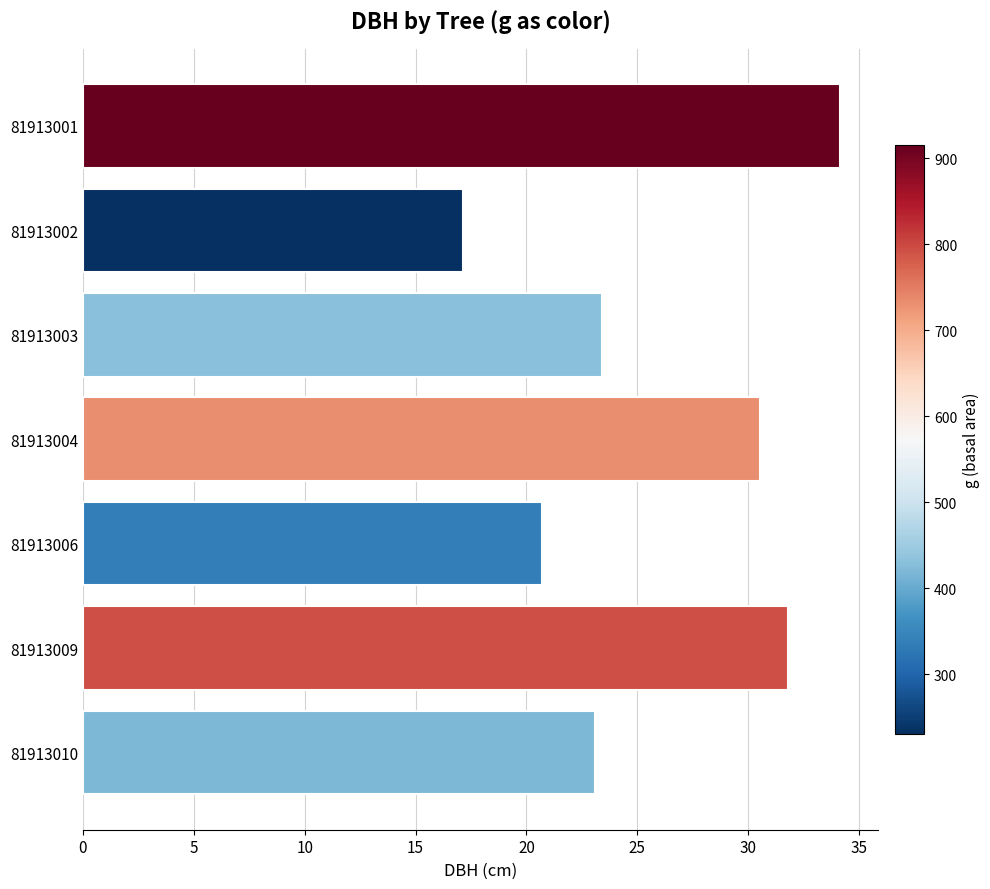

Count the number of categories in the chart.

7